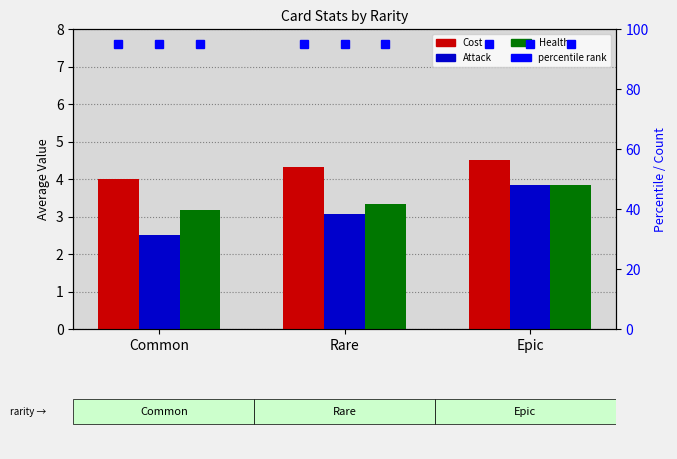

How many groups of bars are there?

3